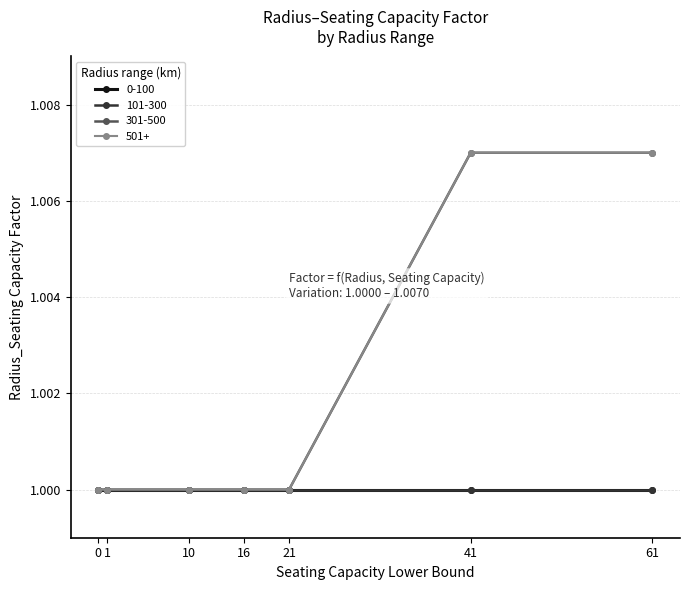

At which category is the sum across all series the highest?

41